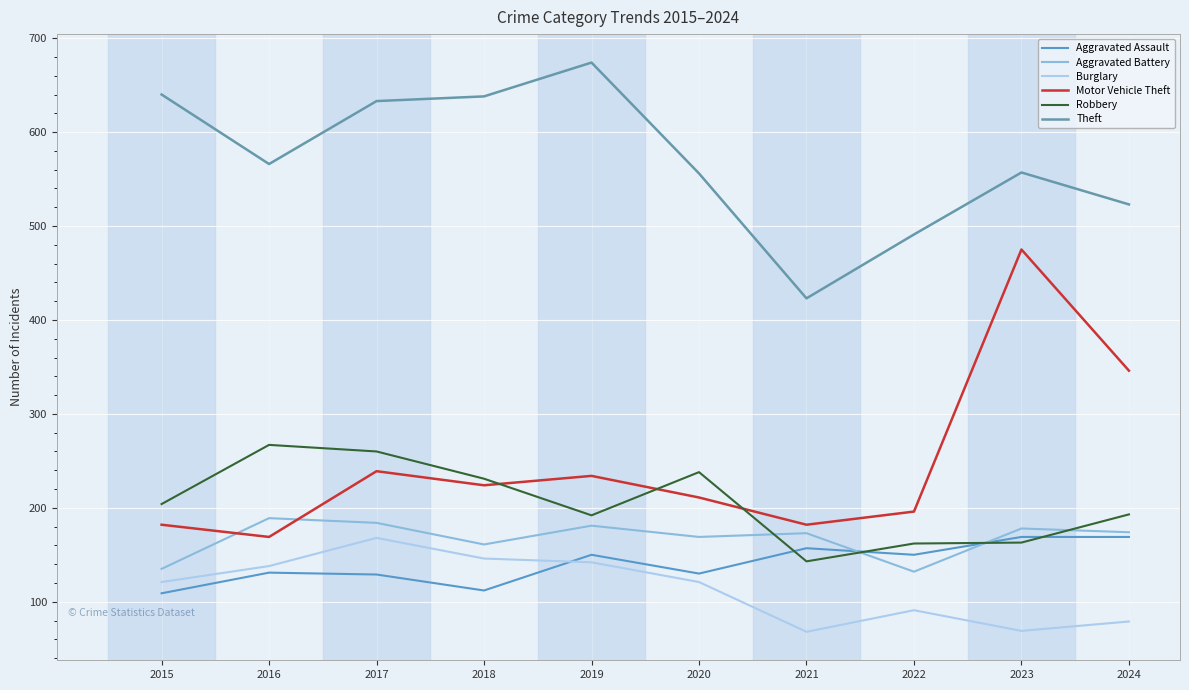

True or false: Robbery has more than 1 points higher than both neighbors.

True